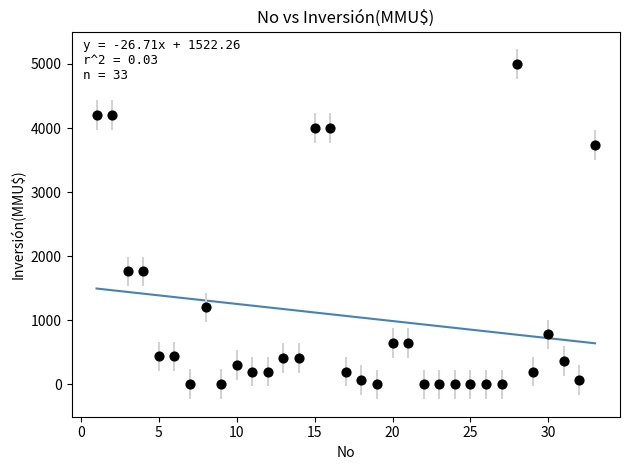

What is the range of X values (max minus min)?

32.0